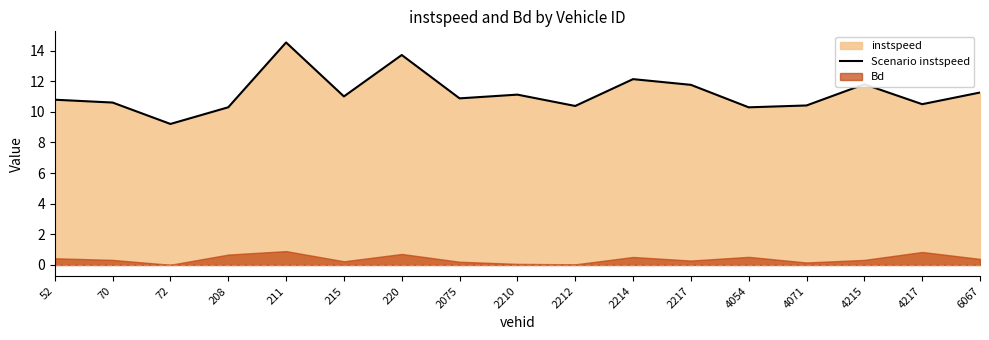

Which category has the highest value across all series?

211